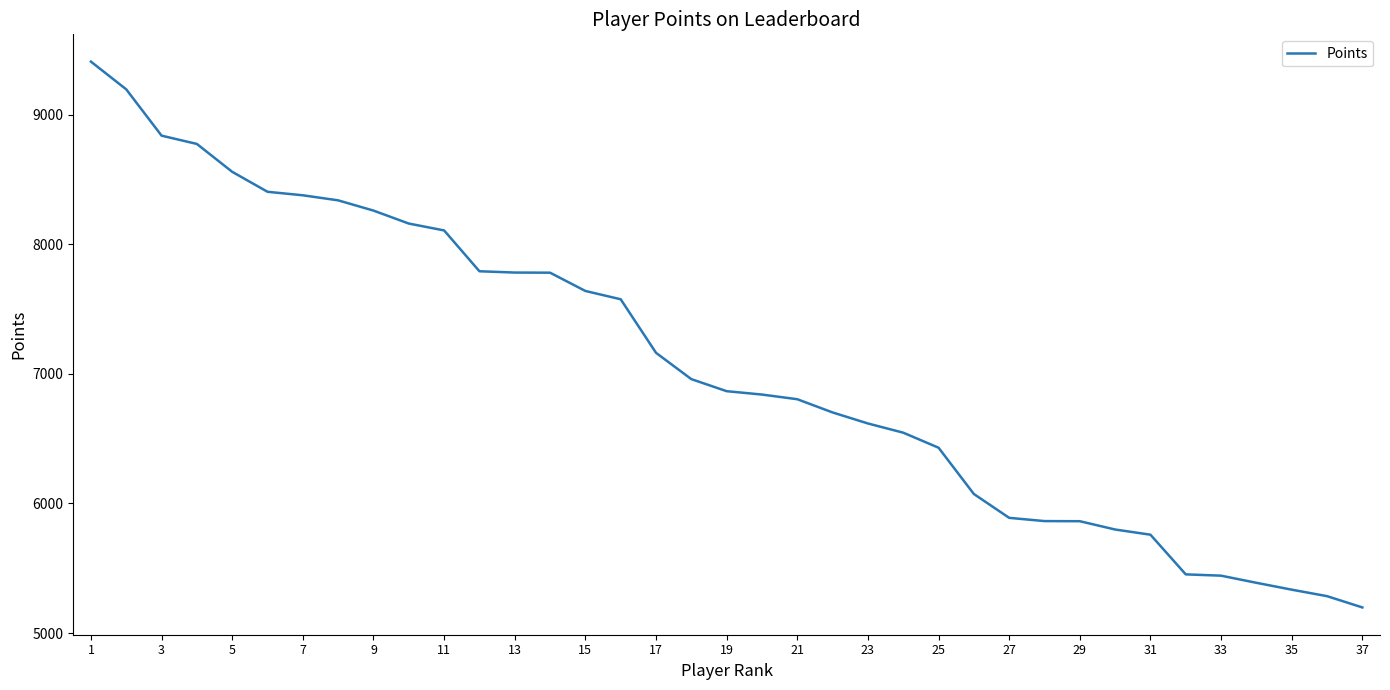

What is the difference between the maximum and minimum values?

4210